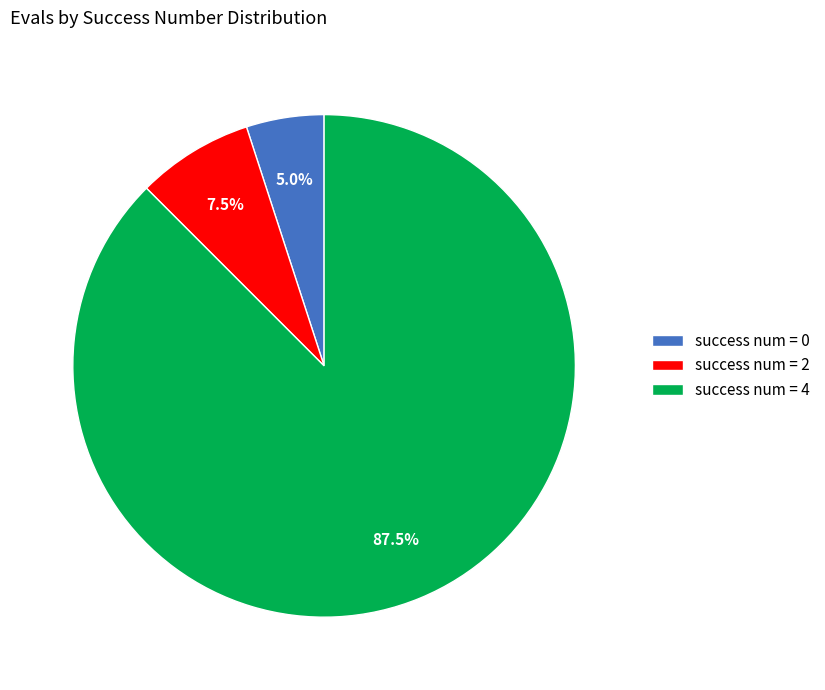

Combined, what portion of the pie is success num = 4 and success num = 0?

92.5%